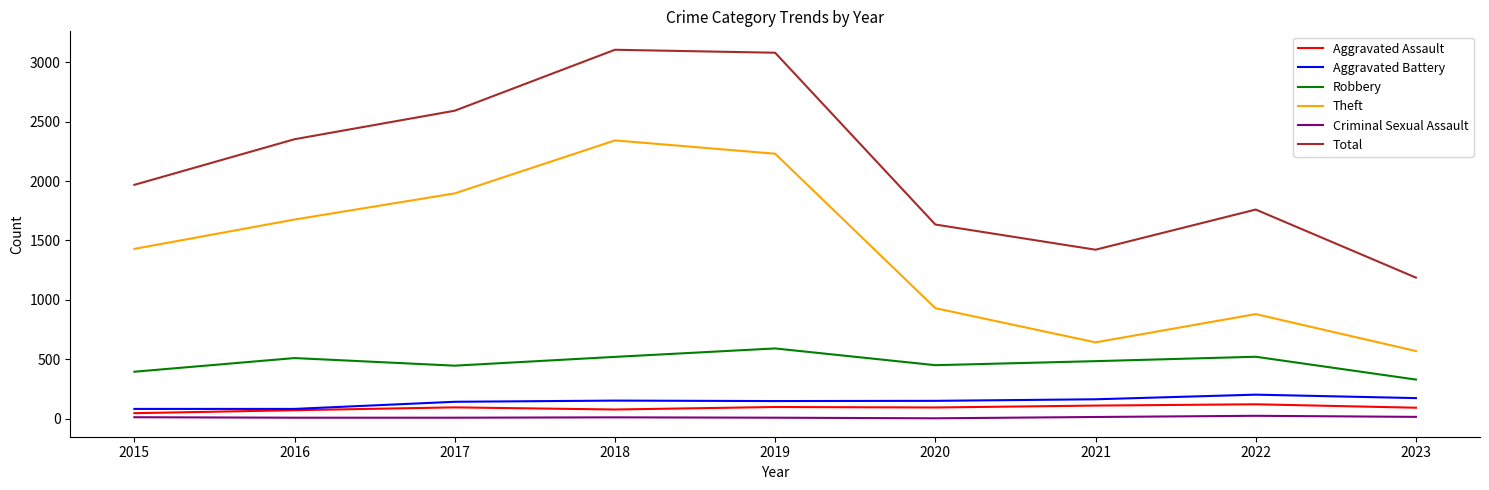

Which series has the largest total across all categories?

Total